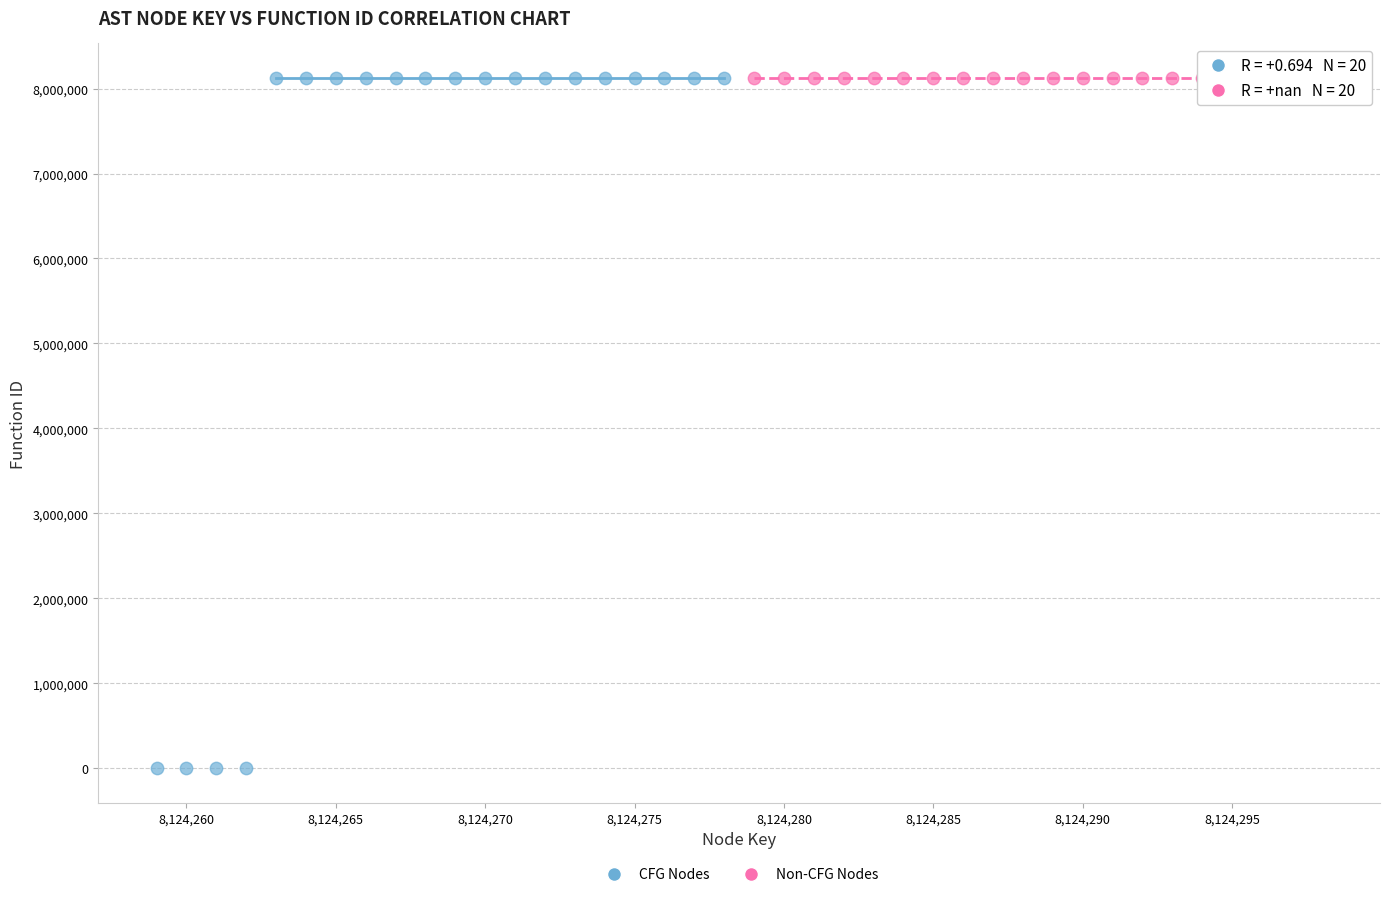

What are all the series names shown in the legend?

CFG Nodes, Non-CFG Nodes